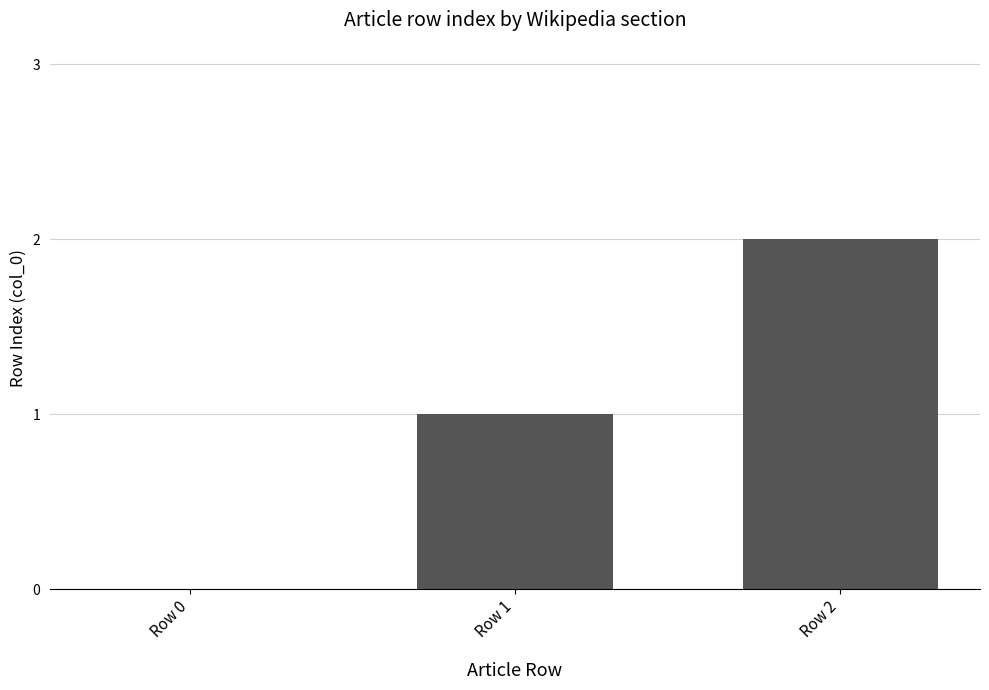

Is it true that the value at Row 2 is 3?

False